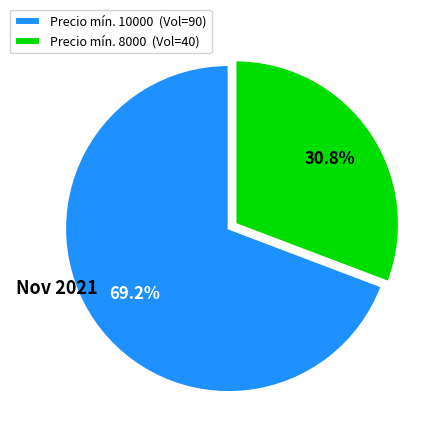

What is the total percentage of Precio mín. 10000 (Vol=90) and Precio mín. 8000 (Vol=40)?

100.0%